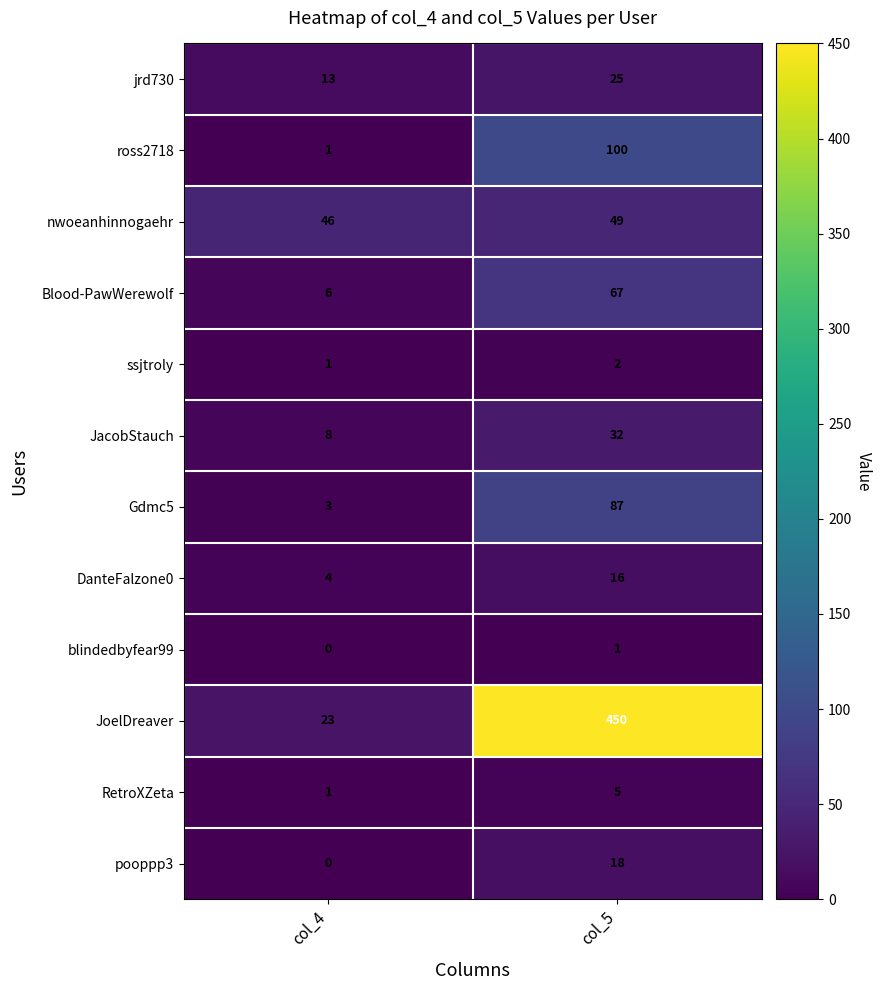

What value does the Gdmc5 series have at col_5, to the nearest 5?

85